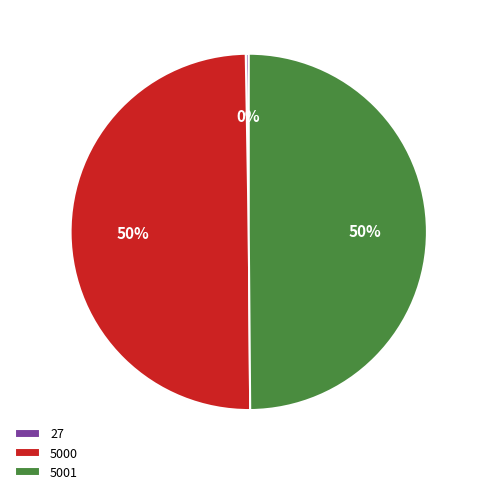

To the nearest percent, what is the average slice percentage?

33%